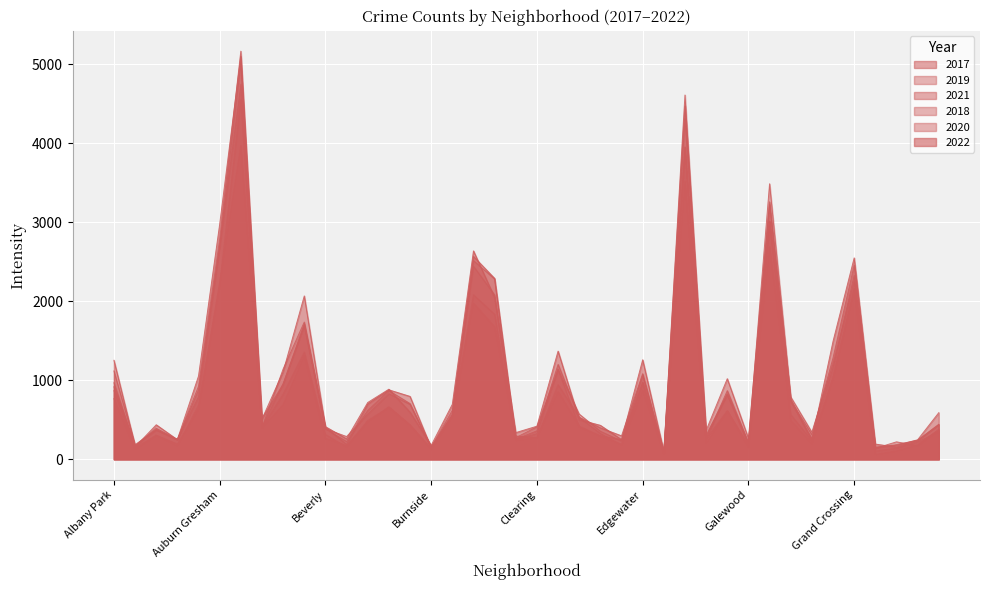

Which series has the largest range (max minus min)?

2018